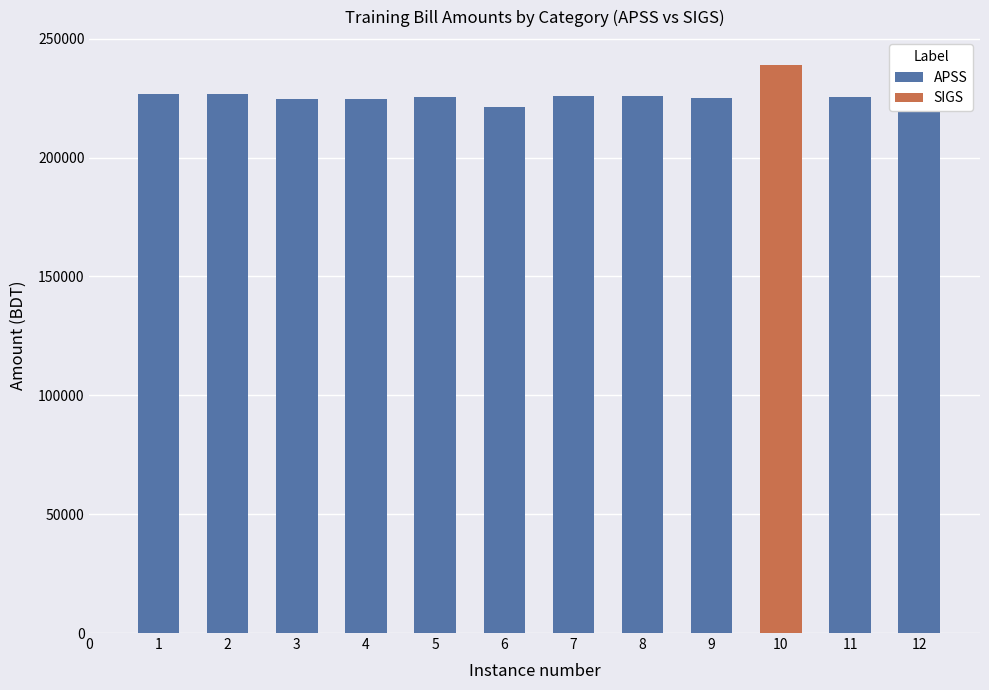

What is the sum of the APSS values at 2 and 5?

451841